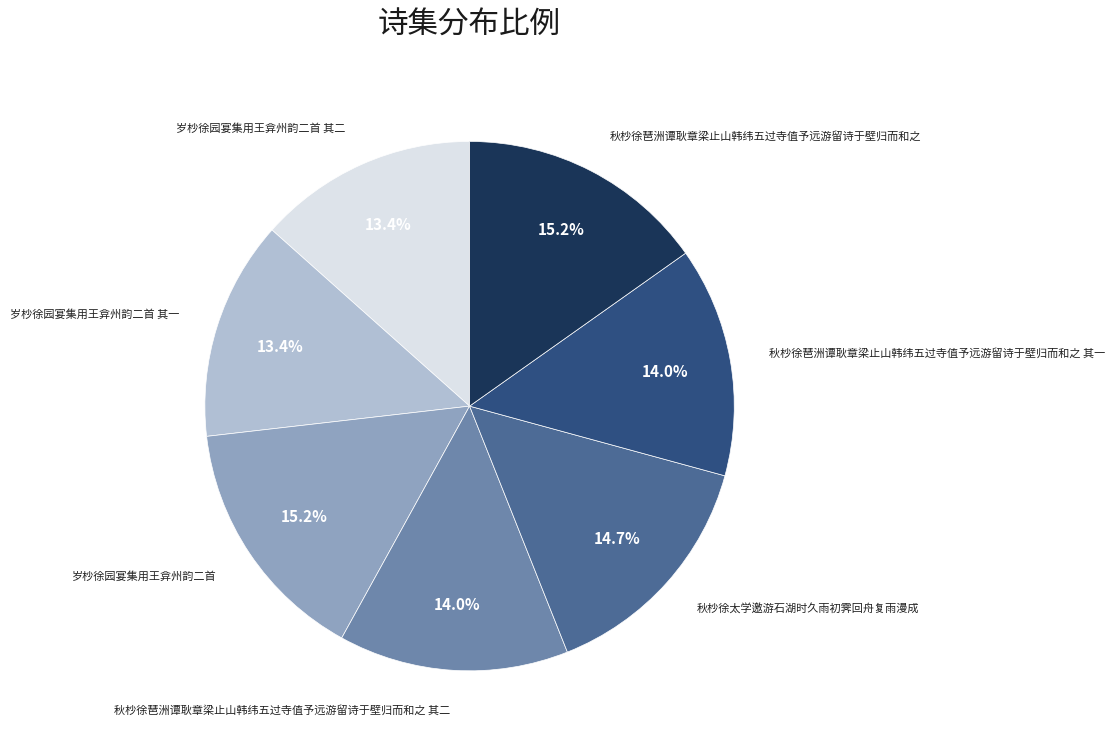

Does any single category account for the majority?

No